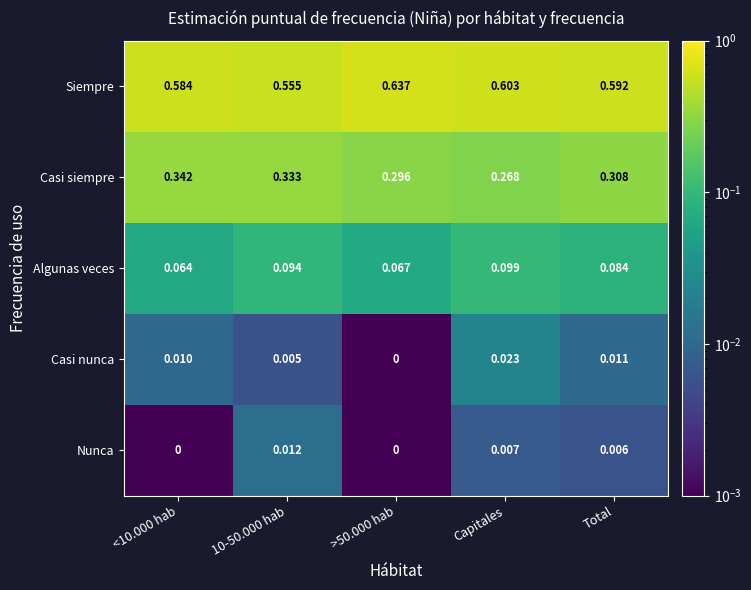

Between 10-50.000 hab and Total, which series saw the biggest shift?

Siempre